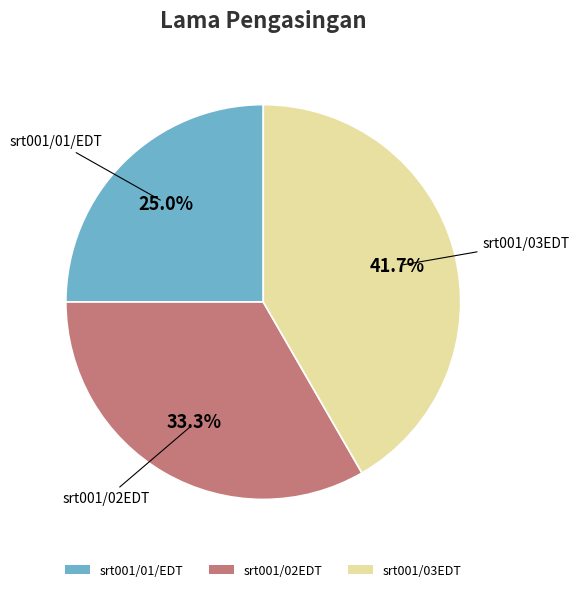

Rank the categories by value from highest to lowest.

srt001/03EDT, srt001/02EDT, srt001/01/EDT